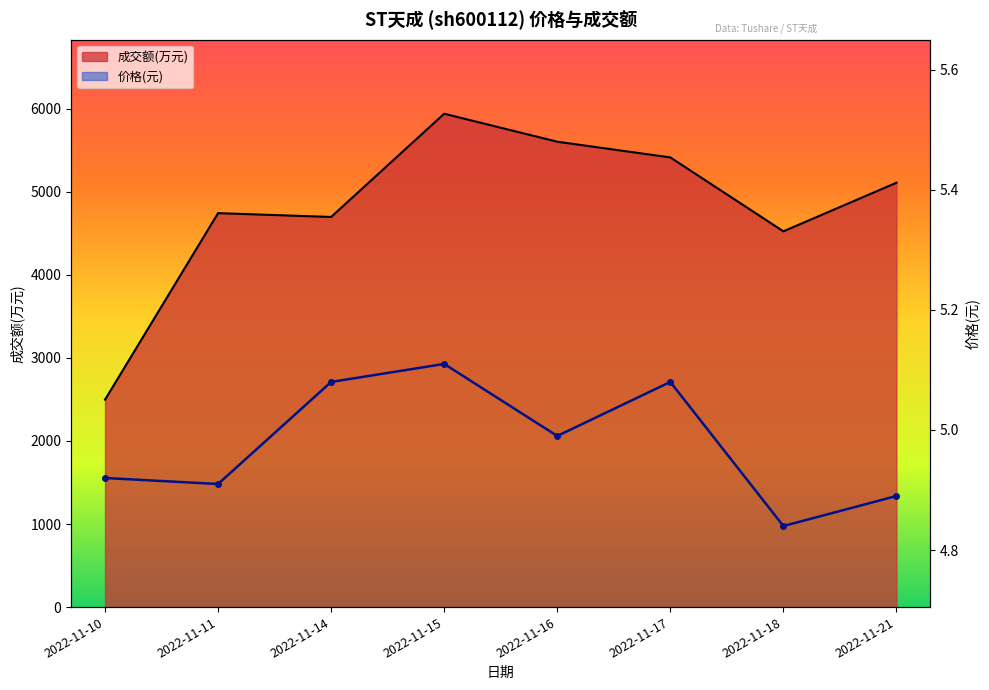

Is it true that 成交额(万元) equals 4524.0 at 2022-11-18?

True